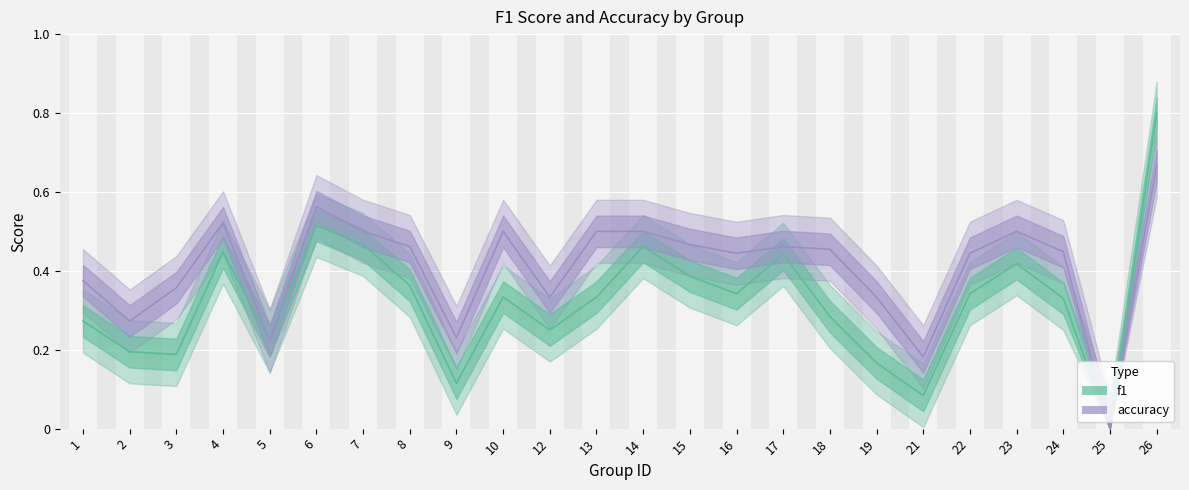

The accuracy series shows 0.8 at 23. True or false?

False